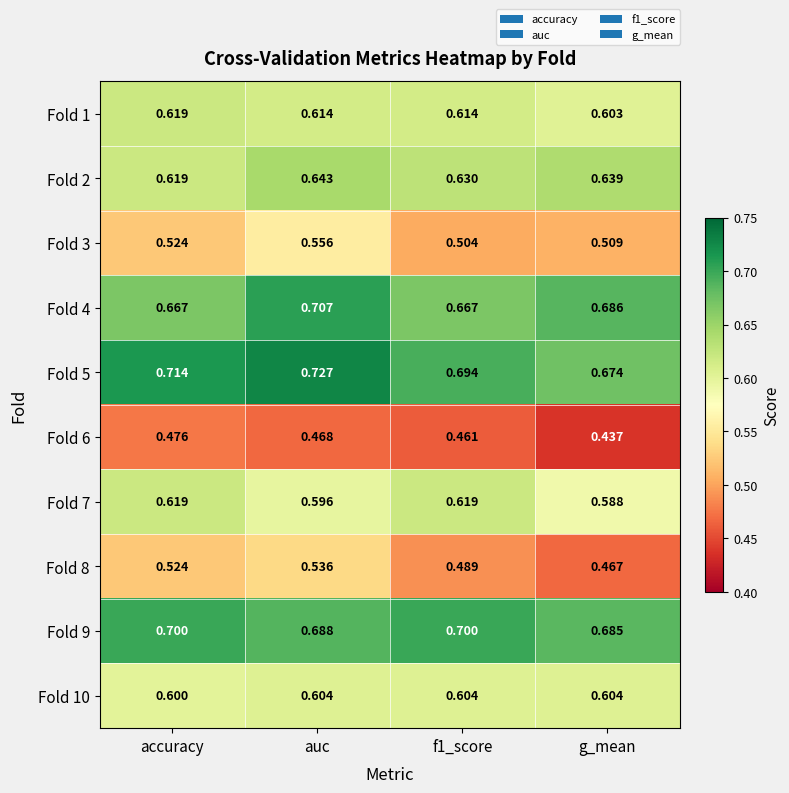

At which label does Fold 10 reach its minimum?

accuracy